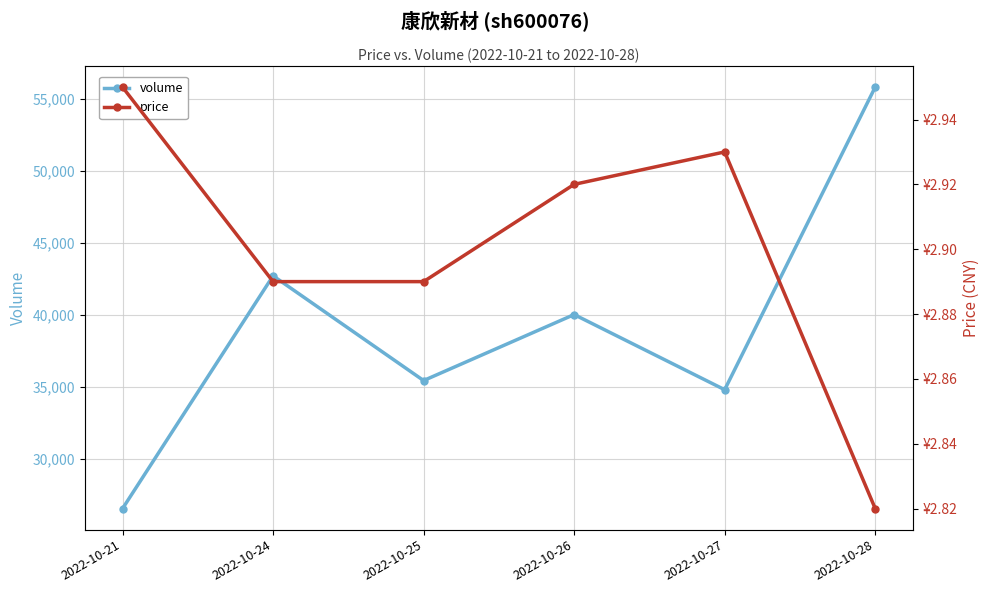

True or false: price and volume cross at least once.

False